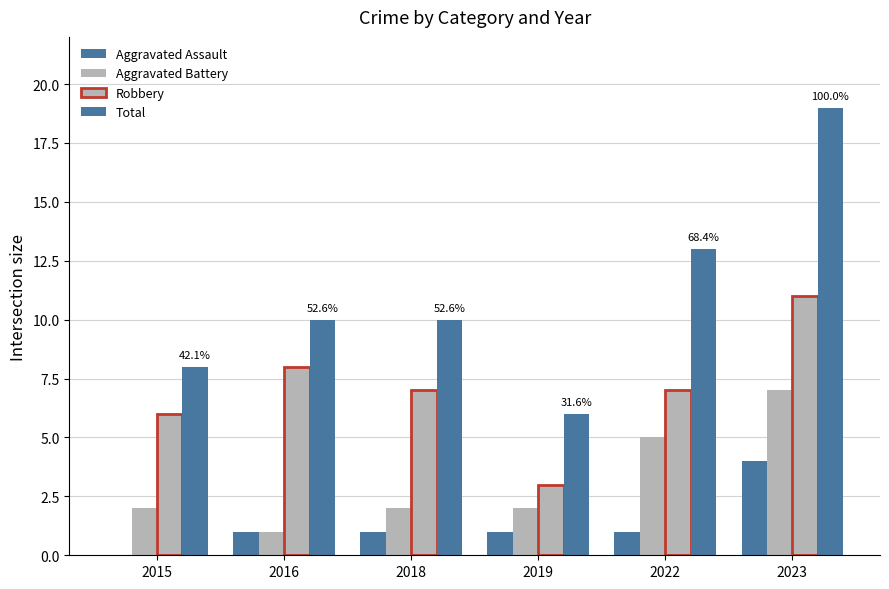

What is the difference between the highest and lowest values at 2019?

5